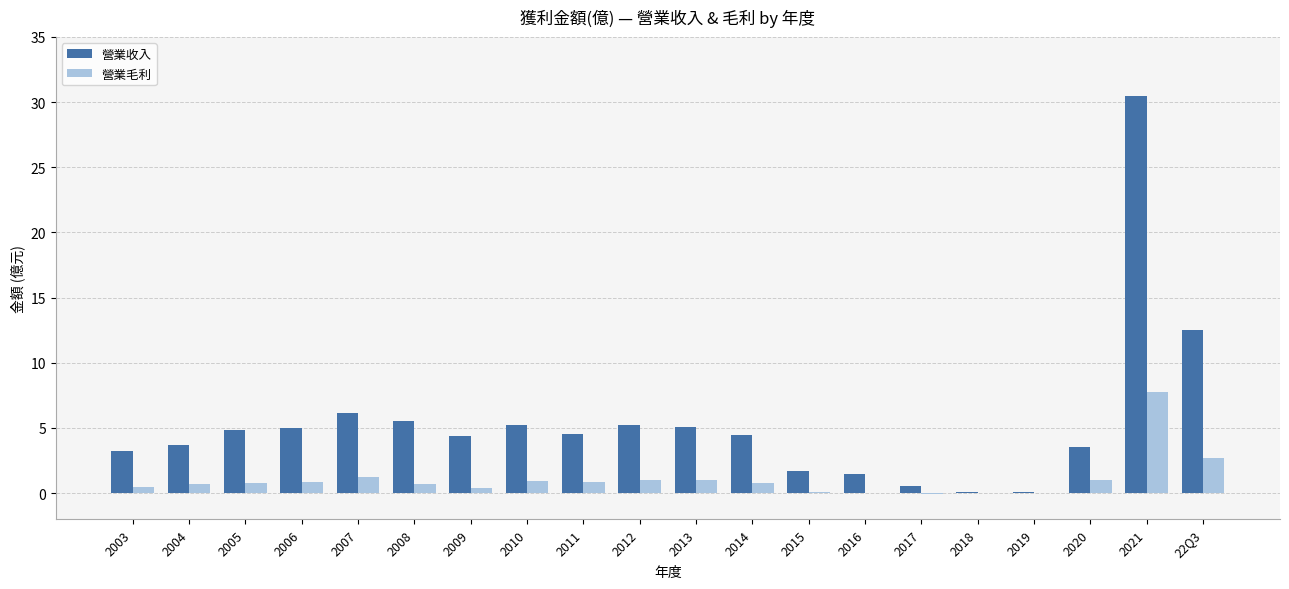

Which label corresponds to the largest value in the chart?

2021